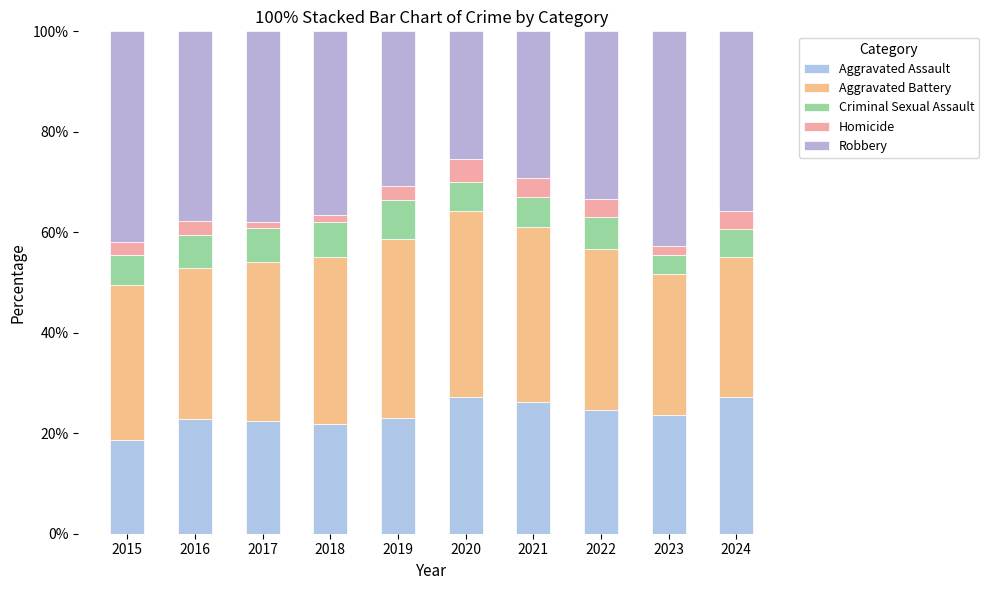

Does the chart contain stacked bars?

Yes